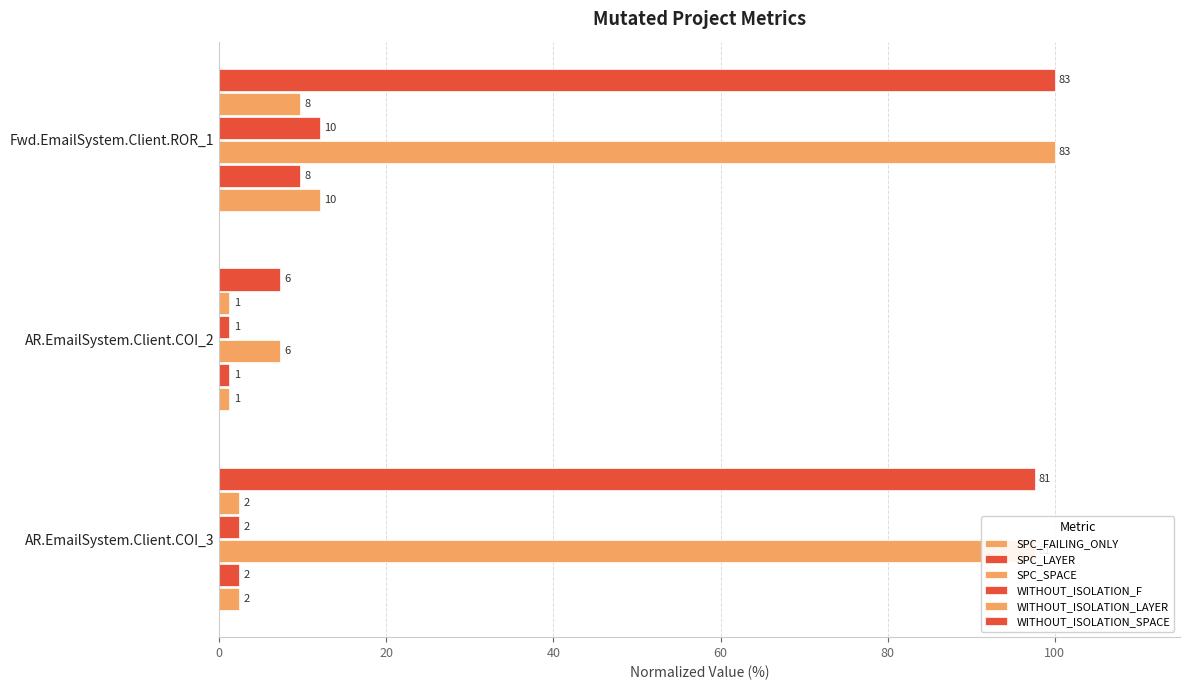

How many series are shown in this chart?

6